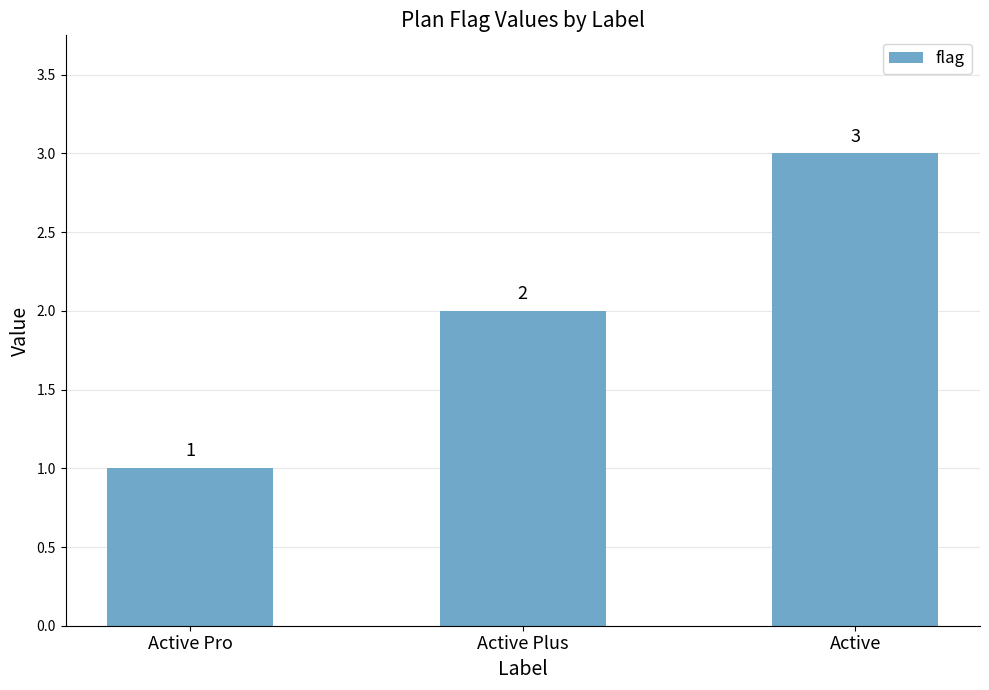

How many bars are there in total?

3